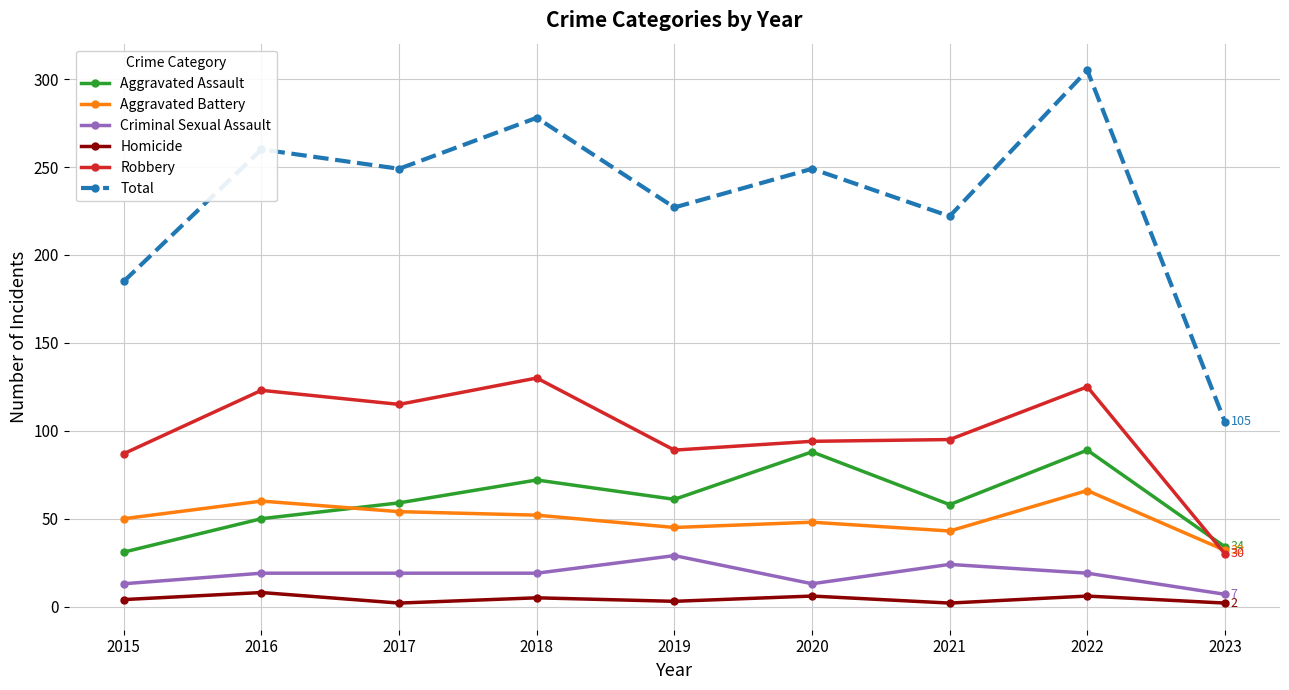

What is the value of the Homicide point at the 6th from the left?

6